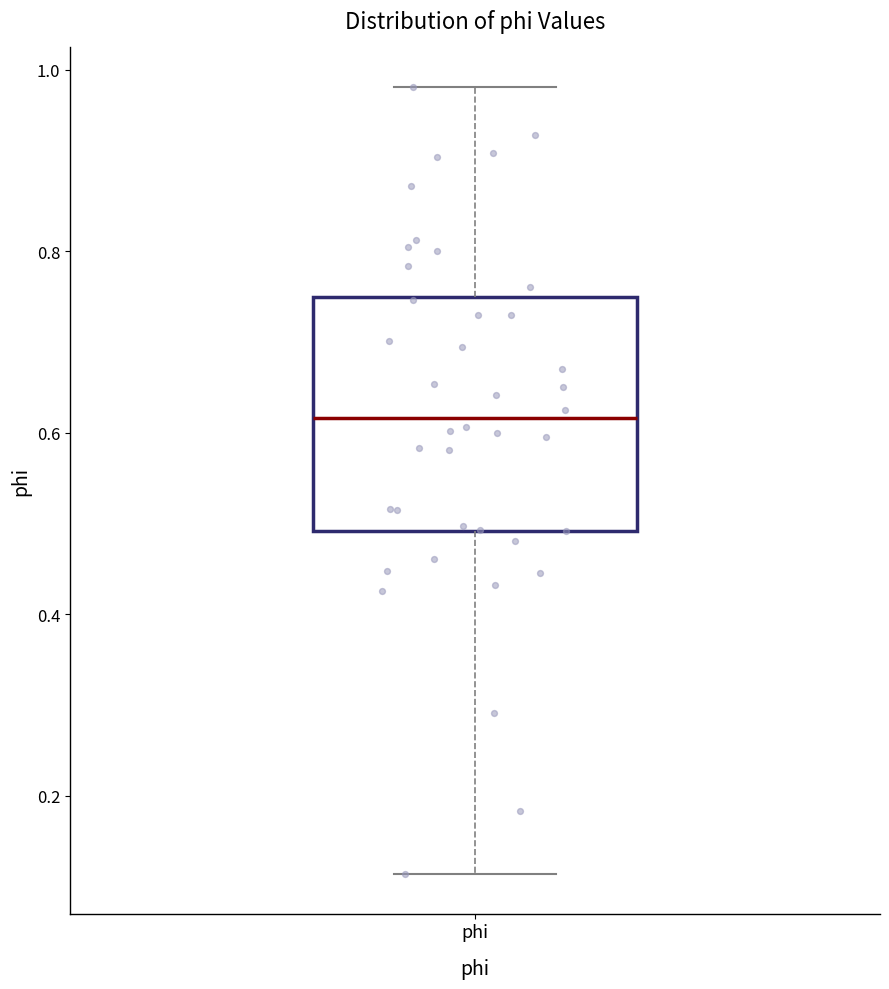

Where does the lower whisker of the box for phi end on the y-axis? The values are not printed on the chart, so give them approximately, as read against the axis.

0.12